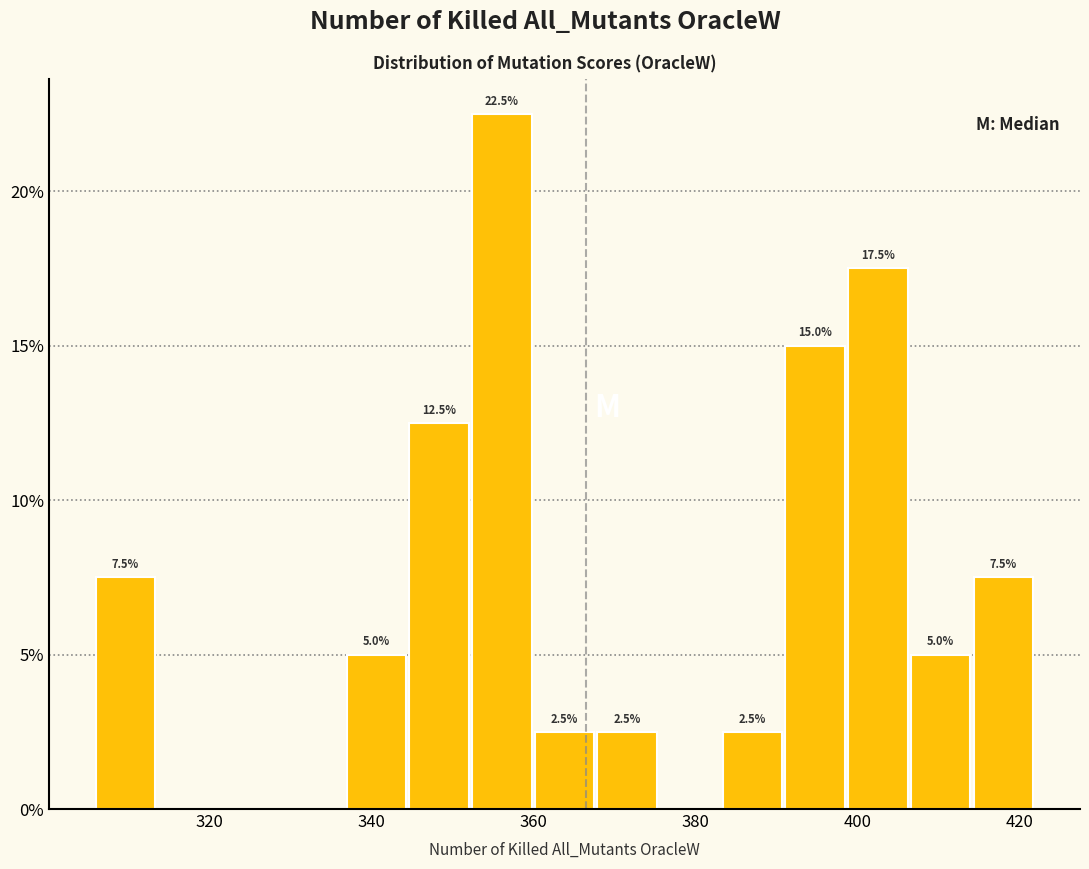

Read against the x-axis, roughly where is the centre of the tallest bar?

356